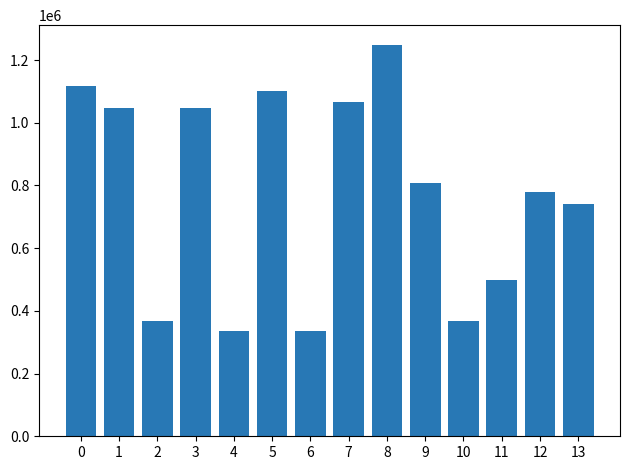

What is the minimum value shown in the chart?

335435